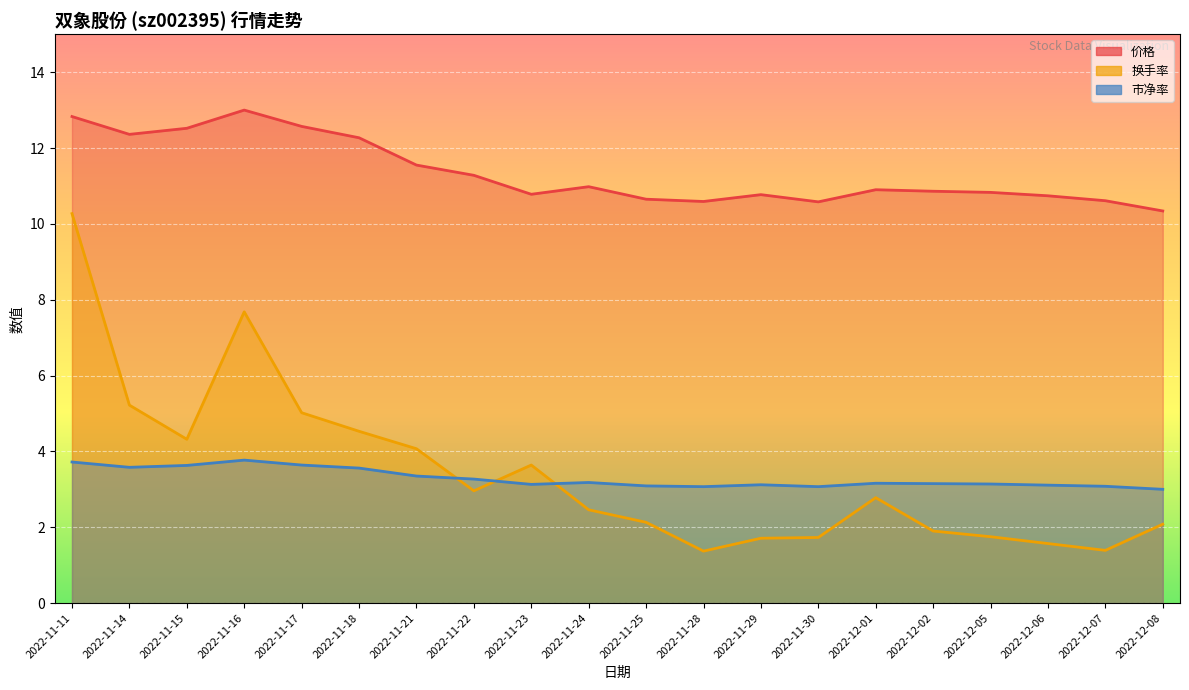

Count the number of categories in the chart.

20